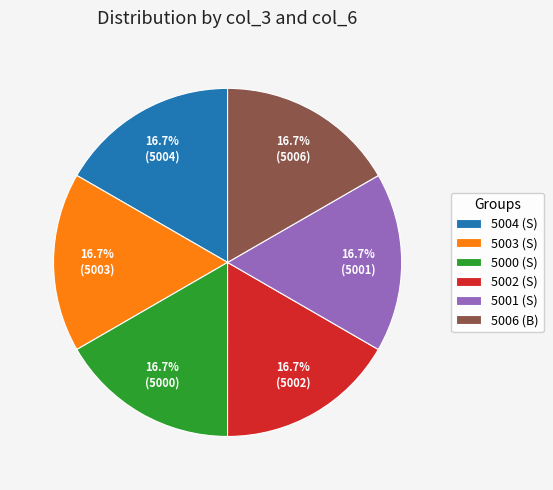

Count the number of slices in the pie.

6